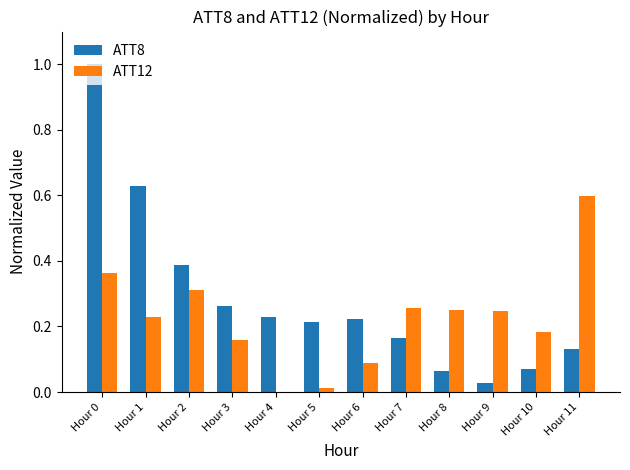

Is it true that ATT8 equals 0.5 at Hour 3?

False